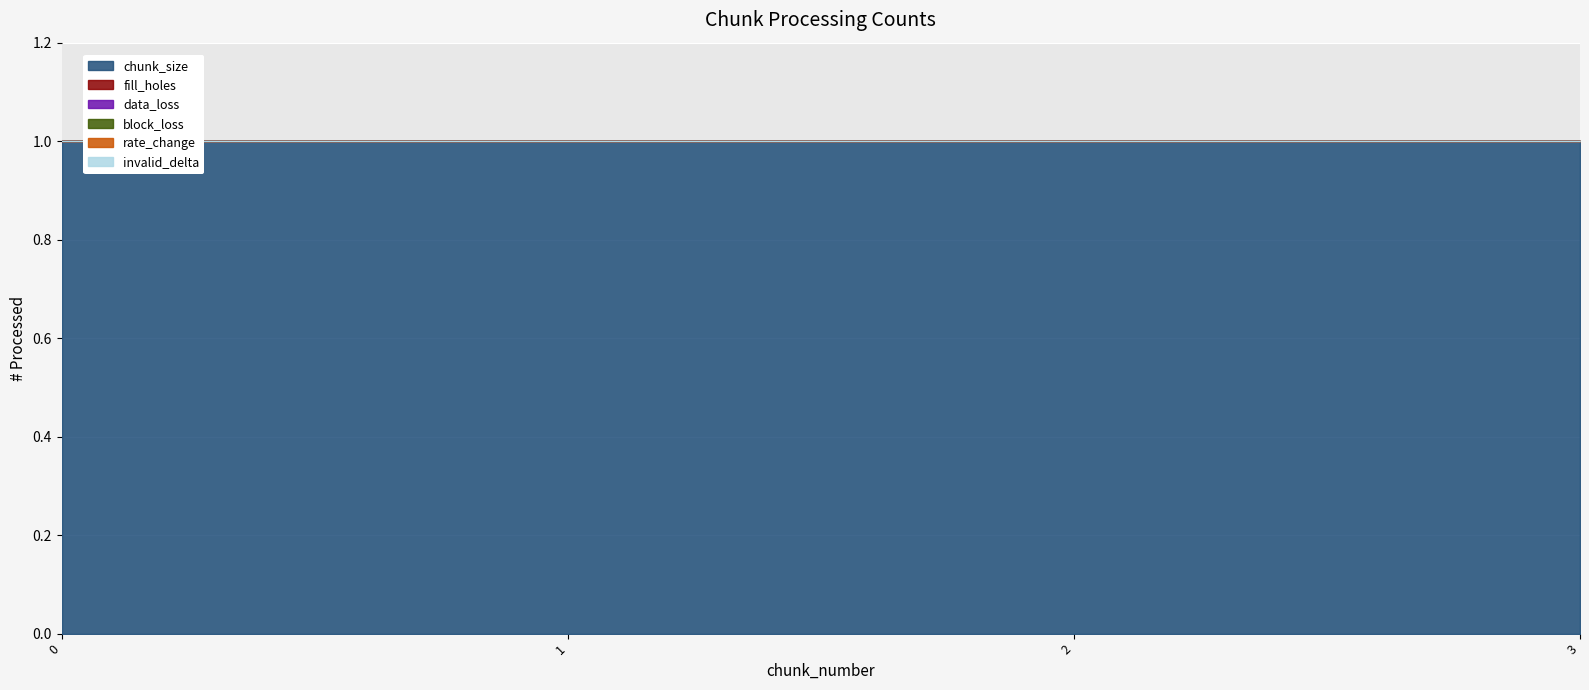

What value does the chunk_size series have at 2?

1